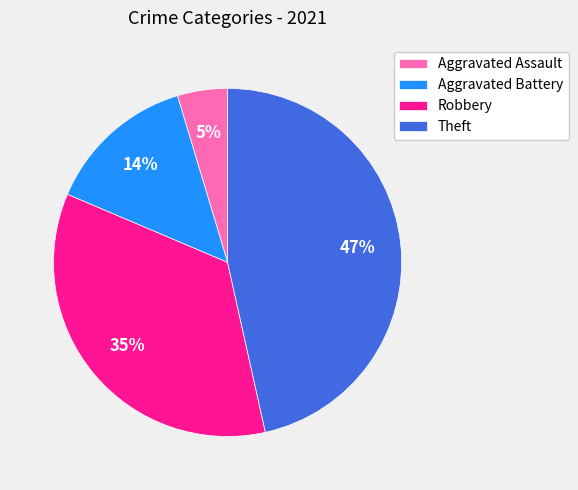

What is the smallest slice in the pie chart?

Aggravated Assault